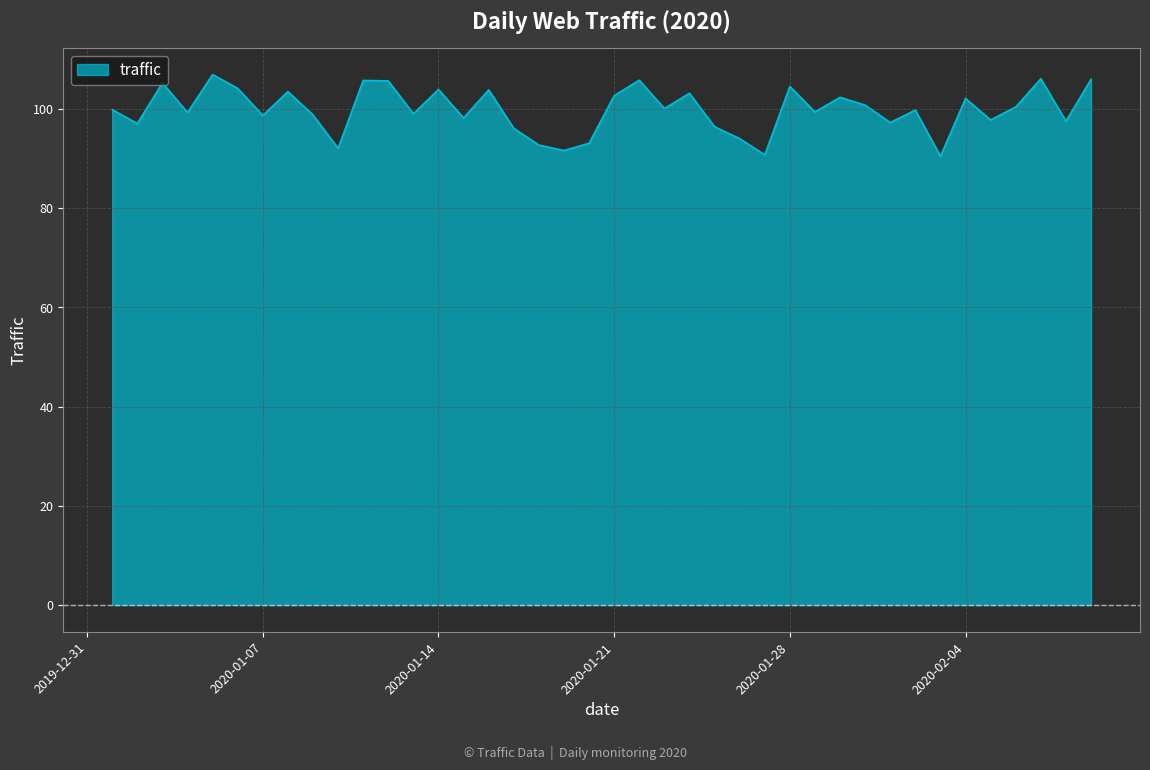

What is the minimum value shown in the chart?

90.4